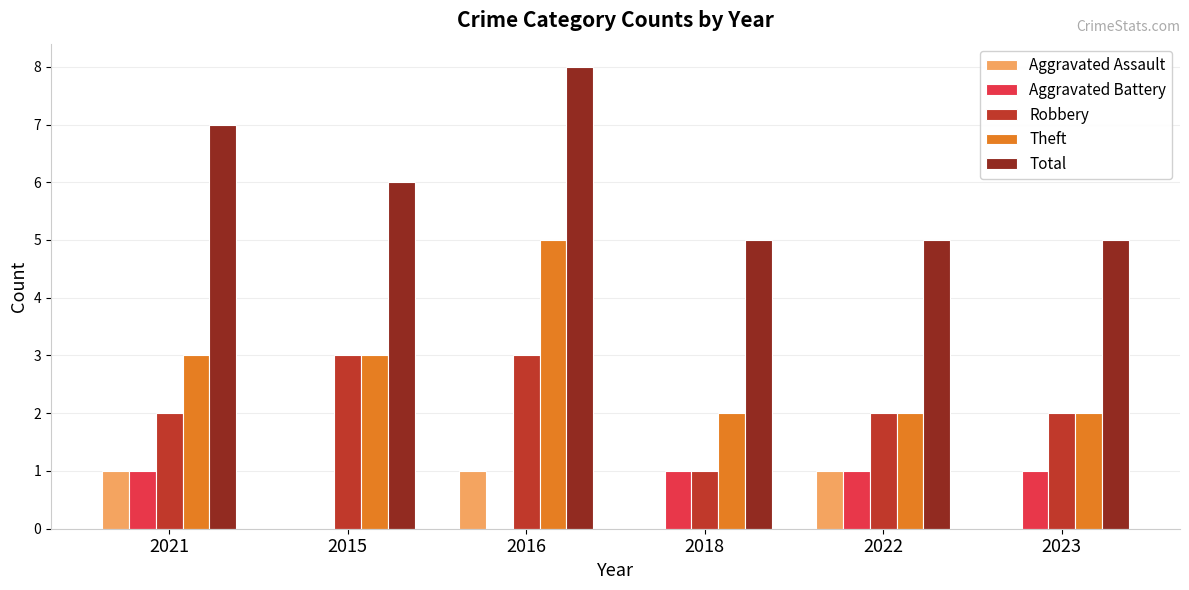

How many categories are shown in the chart?

6